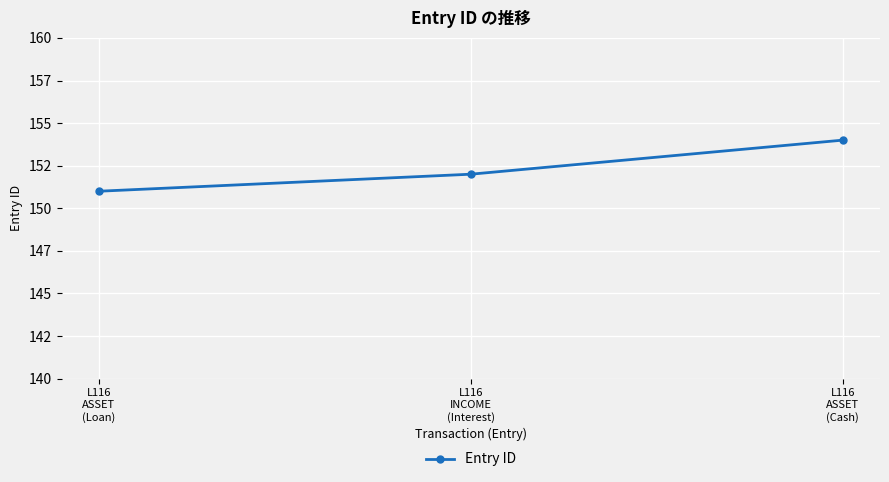

Does the chart have visible grid lines?

Yes